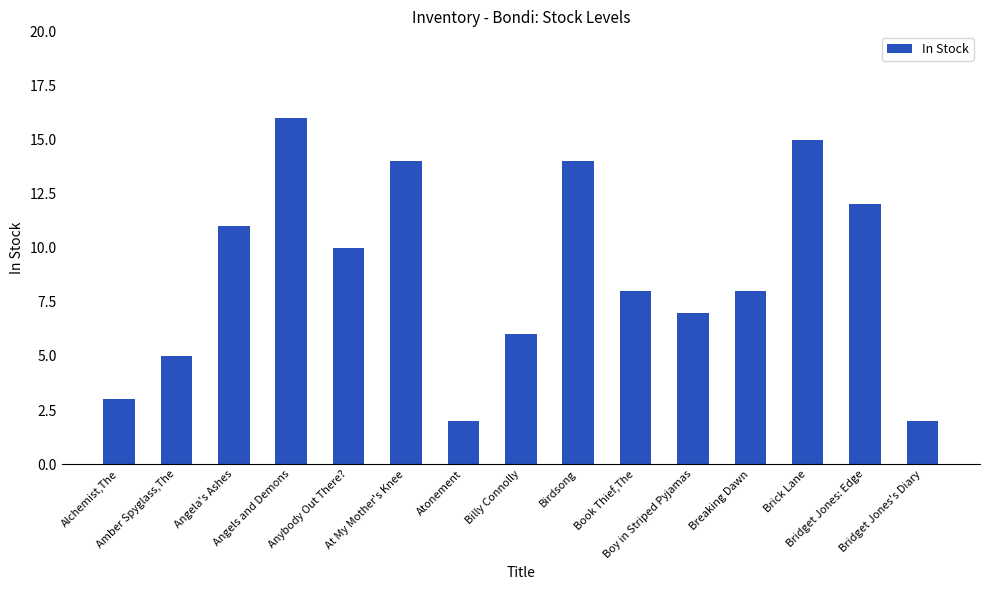

How many bars are there in total?

15